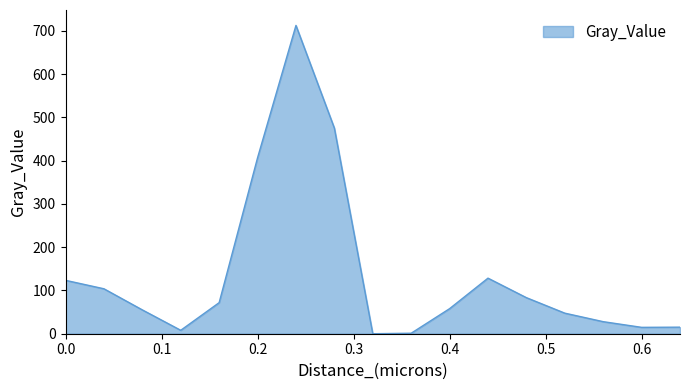

How many lines are shown in the chart?

1